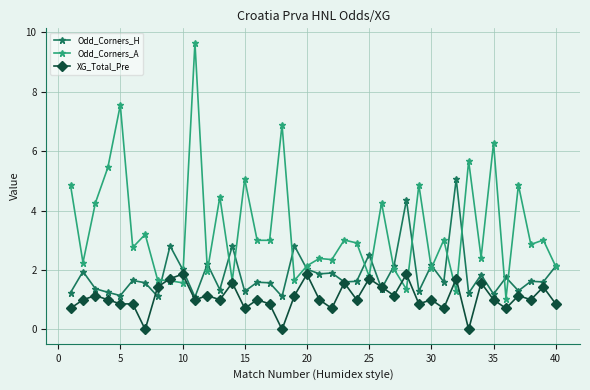

What is the value of the XG_Total_Pre point at the 40th from the left?

0.9